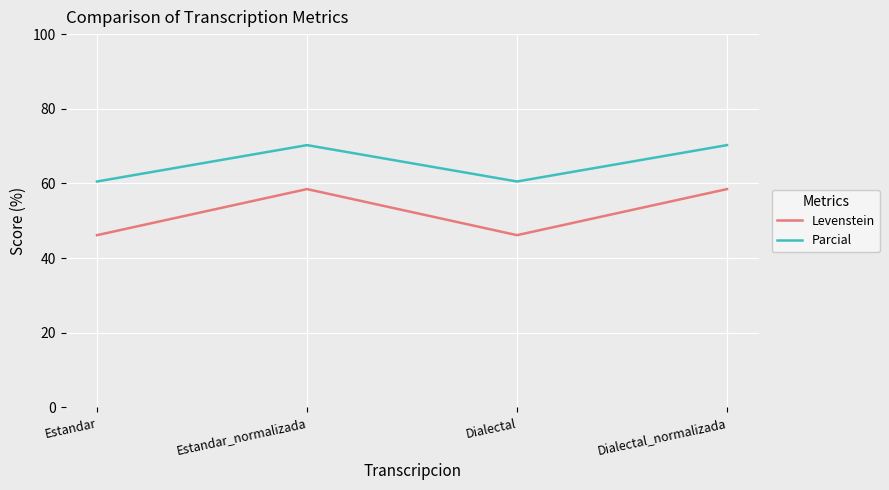

The value of Levenstein at Dialectal_normalizada is 91.7. True or false?

False